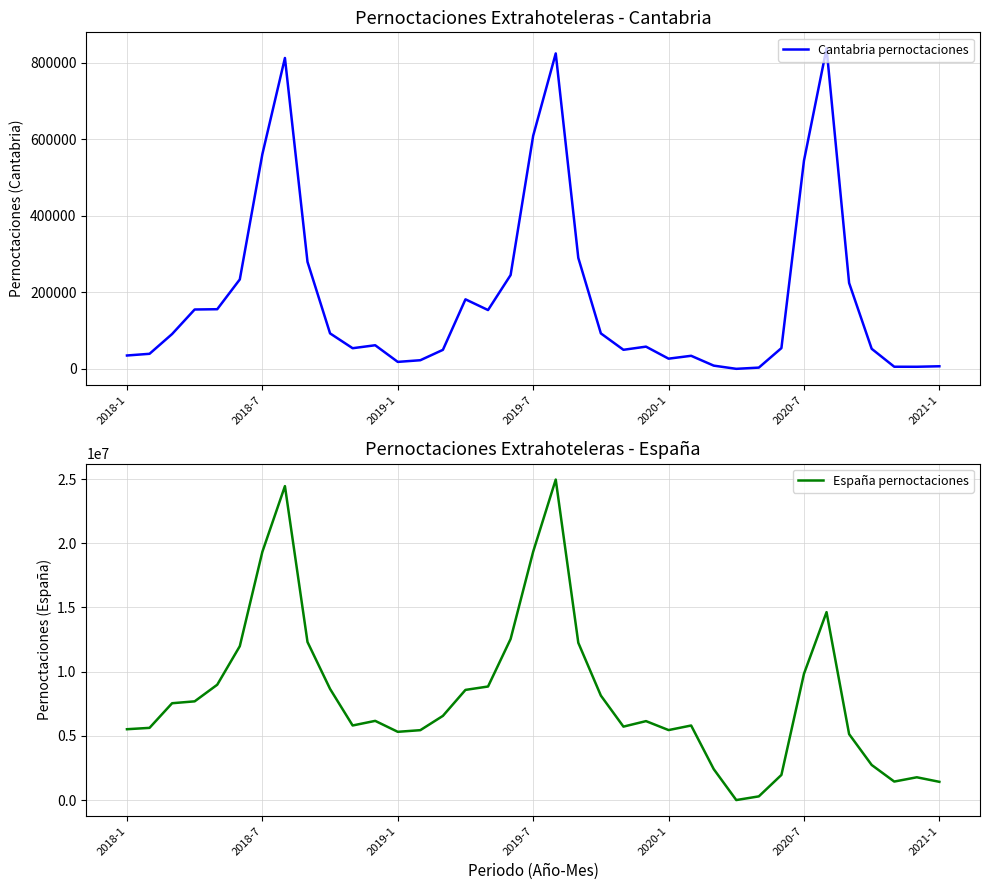

At which label is Cantabria pernoctaciones closest to 418621?

2020-7